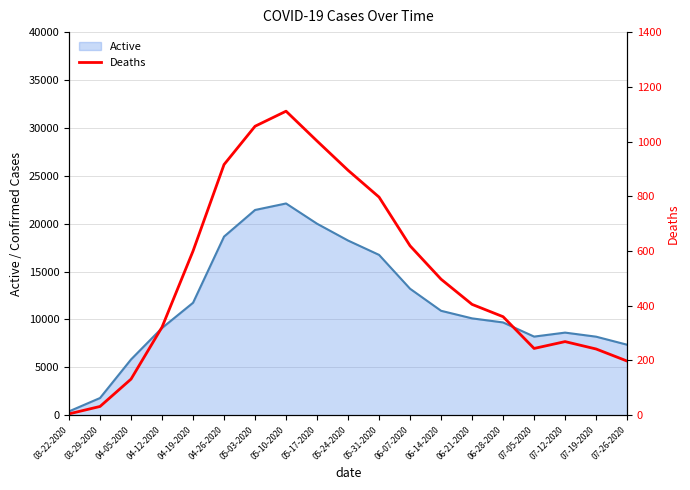

Rank the categories by value from lowest to highest.

03-22-2020, 03-29-2020, 04-05-2020, 07-26-2020, 07-19-2020, 07-05-2020, 07-12-2020, 04-12-2020, 06-28-2020, 06-21-2020, 06-14-2020, 04-19-2020, 06-07-2020, 05-31-2020, 05-24-2020, 04-26-2020, 05-17-2020, 05-03-2020, 05-10-2020